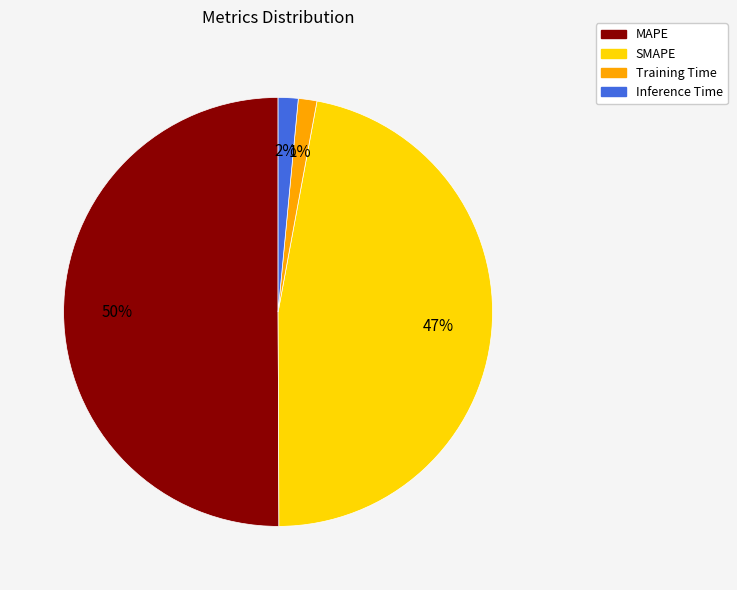

Combined, do SMAPE and Inference Time account for over 50%?

No